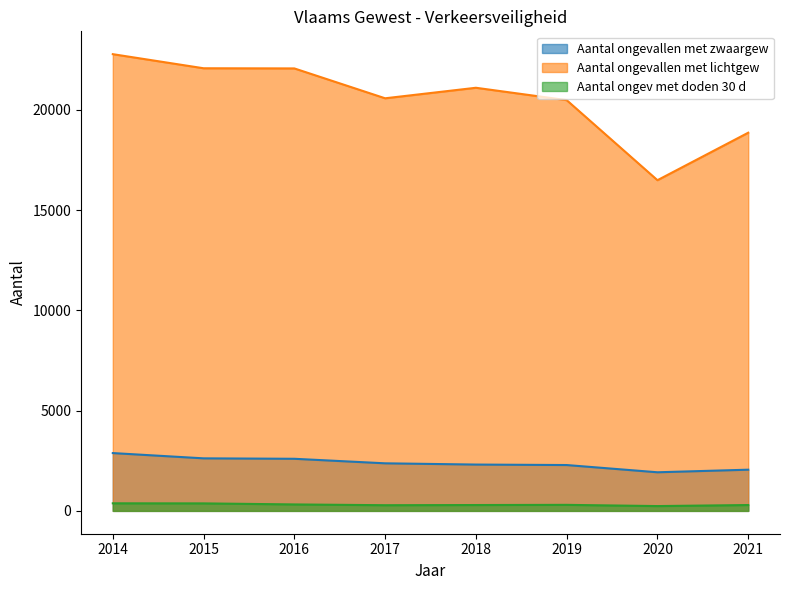

What is the difference between the Aantal ongev met doden 30 d values at 2014 and 2018?

86